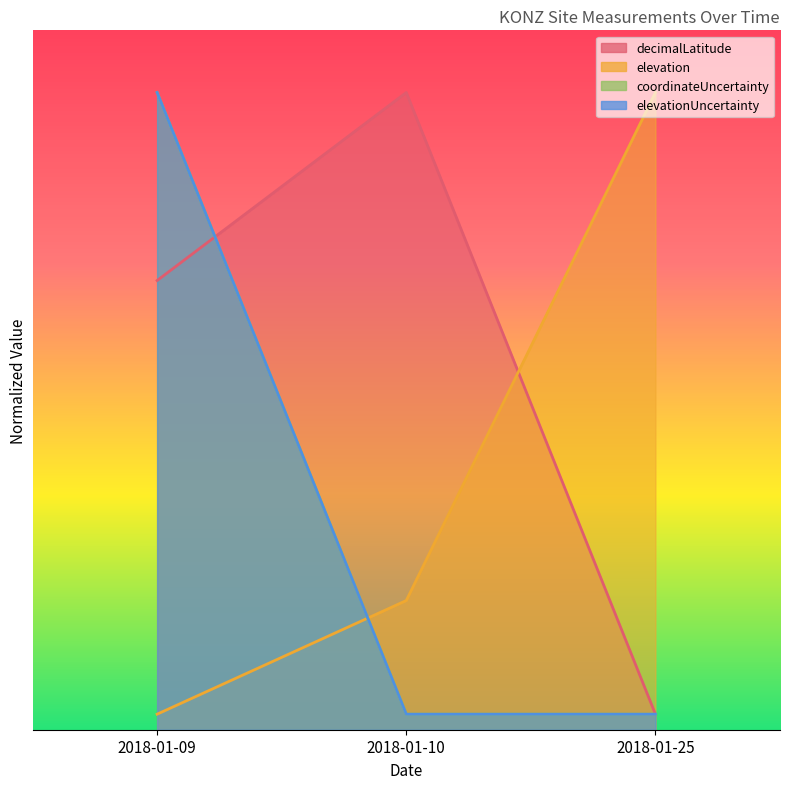

Rank the categories by coordinateUncertainty value from lowest to highest.

2018-01-10, 2018-01-25, 2018-01-09